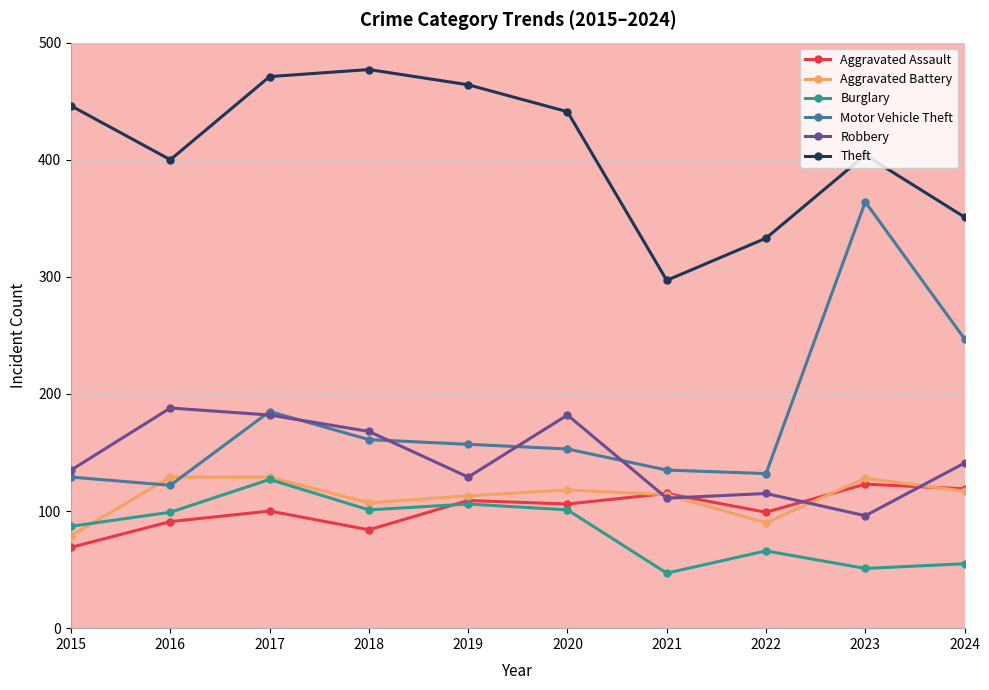

Which series changed the most between 2016 and 2022?

Robbery